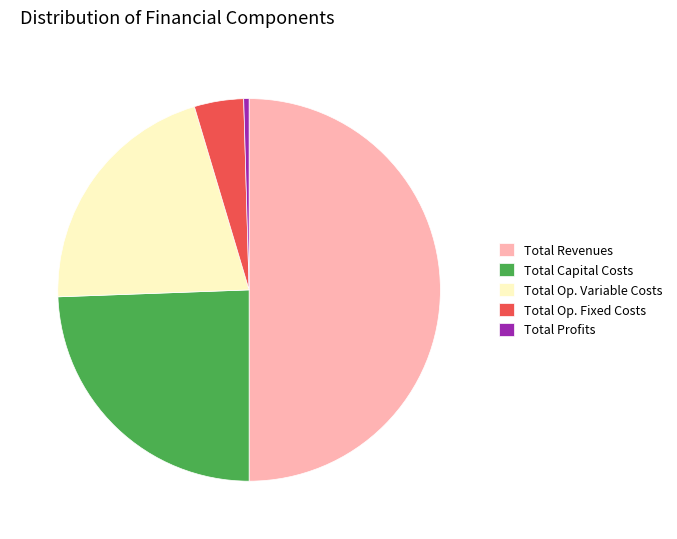

Is Total Profits the majority of the pie?

No